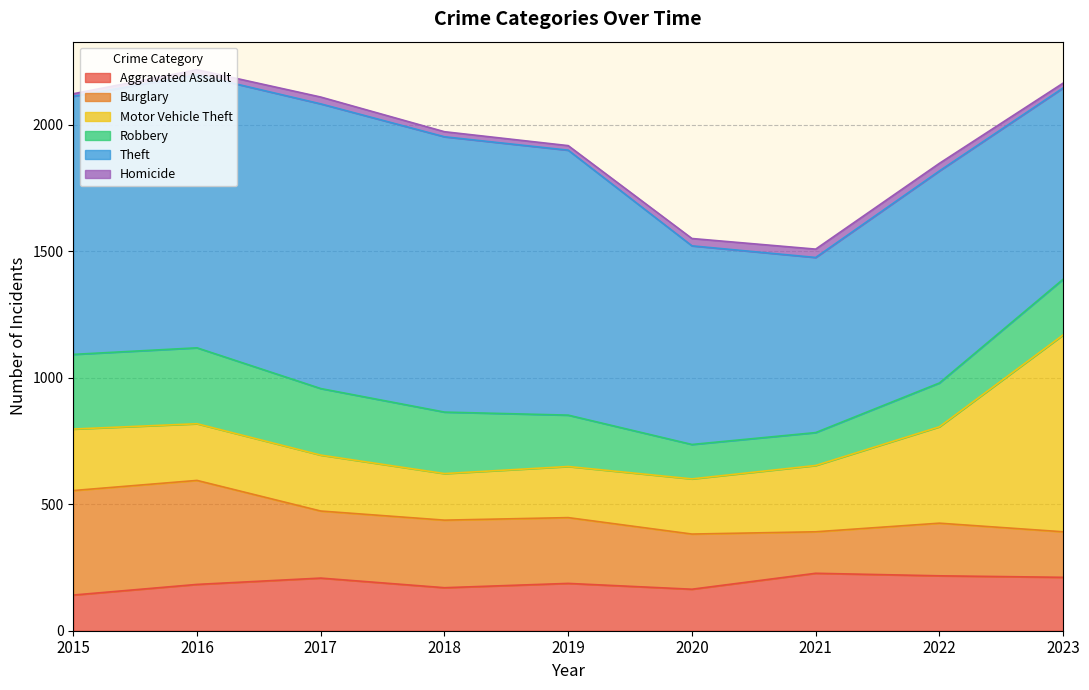

True or false: Theft has a value of 1125 at 2017.

True